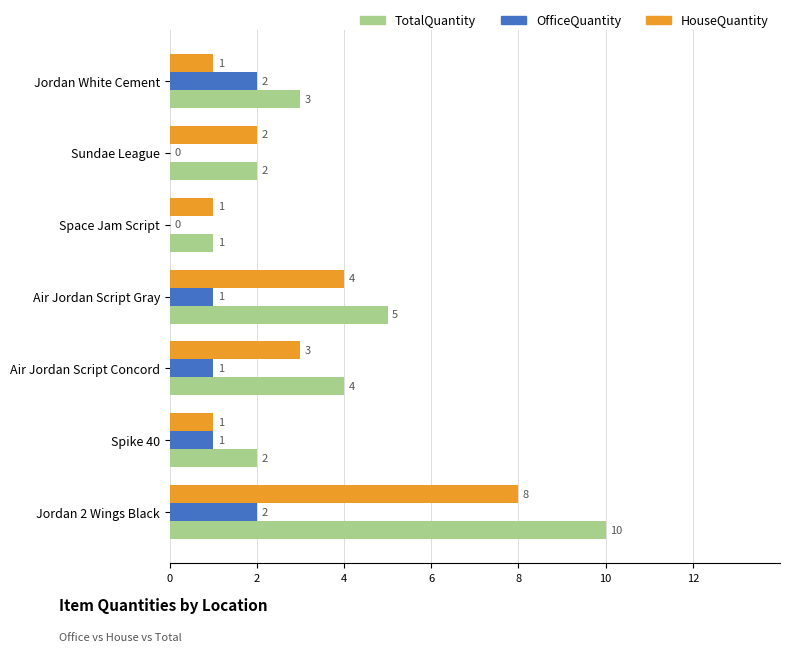

Where is TotalQuantity nearest to the value 5?

Air Jordan Script Gray